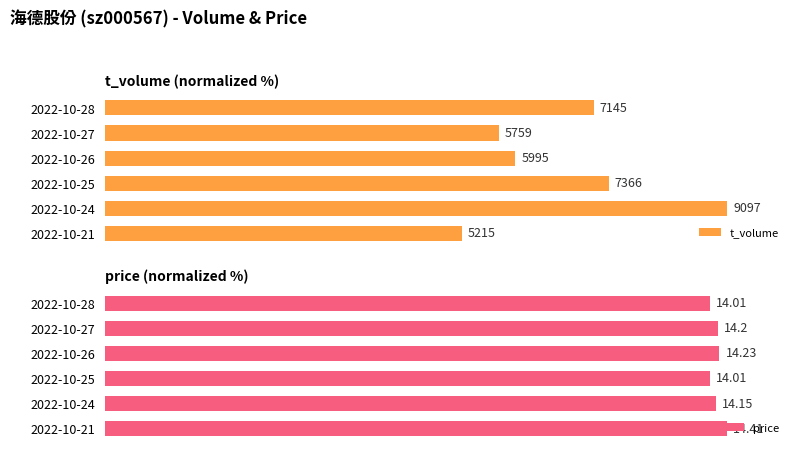

Reading left to right, transcribe all the data shown in this chart.

t_volume: 78.5	63.3	65.9	81.0	100.0	57.3
price: 97.2	98.5	98.8	97.2	98.2	100.0